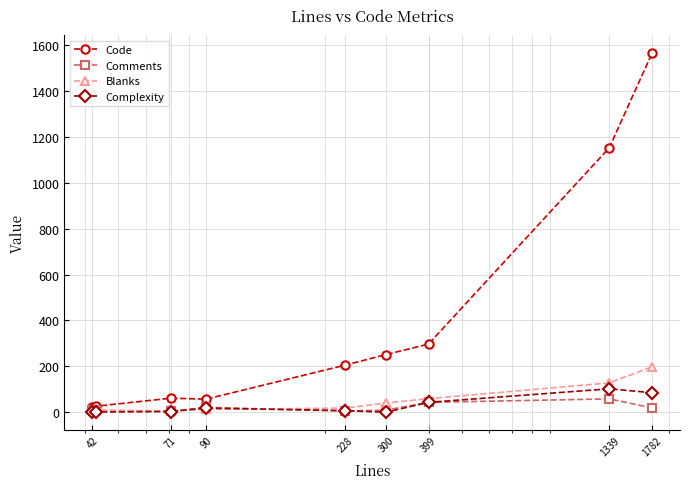

True or false: Code has more than 2 points higher than both neighbors.

False